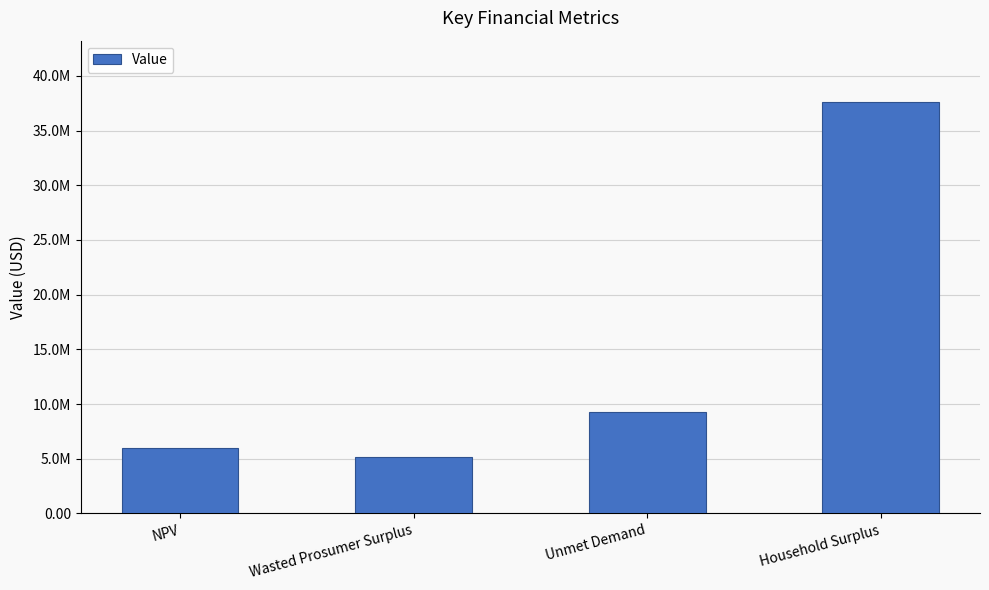

What is the change in value from Wasted Prosumer Surplus to Household Surplus?

+32464256.4